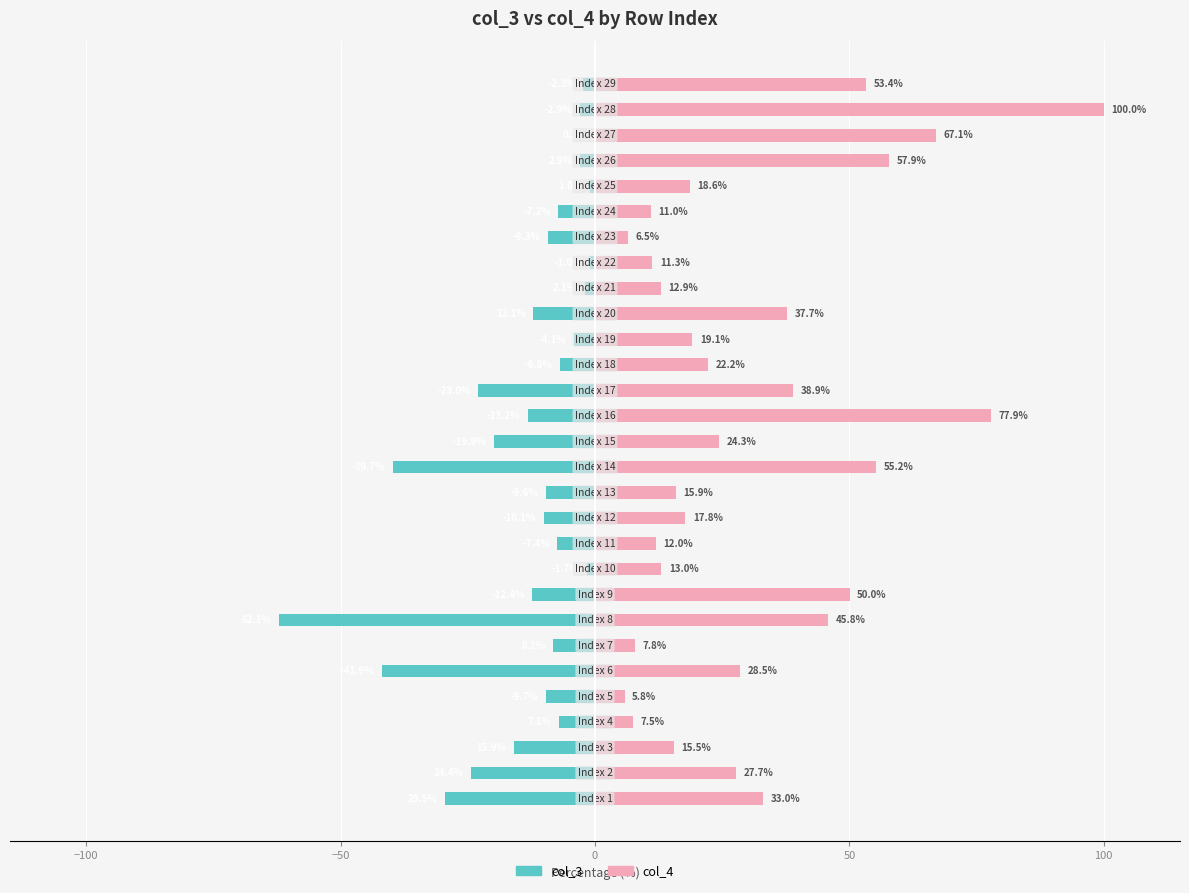

What position from the left is 13?

14